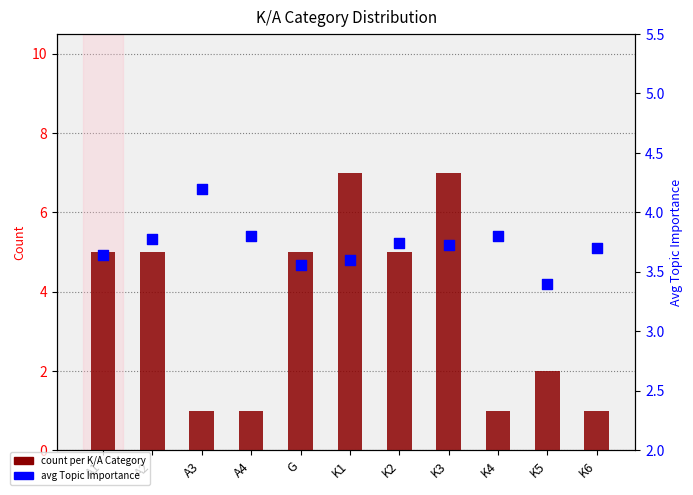

At which category is the sum across all series the highest?

K3